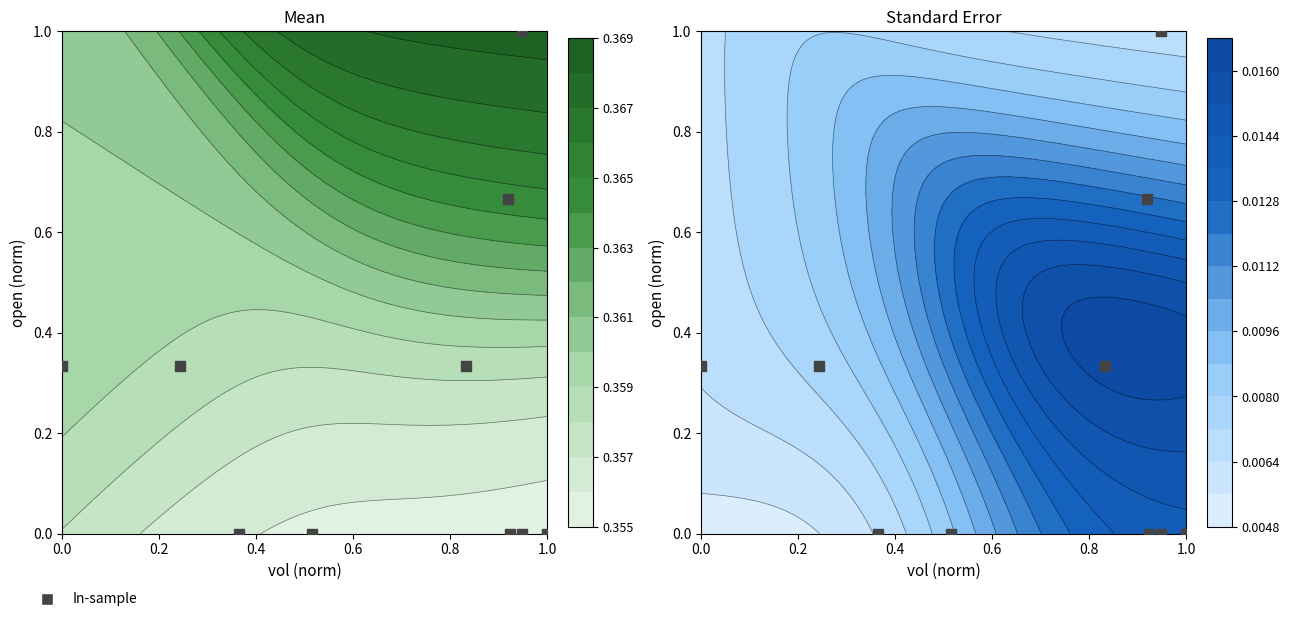

What is the sum of all values?

2.7